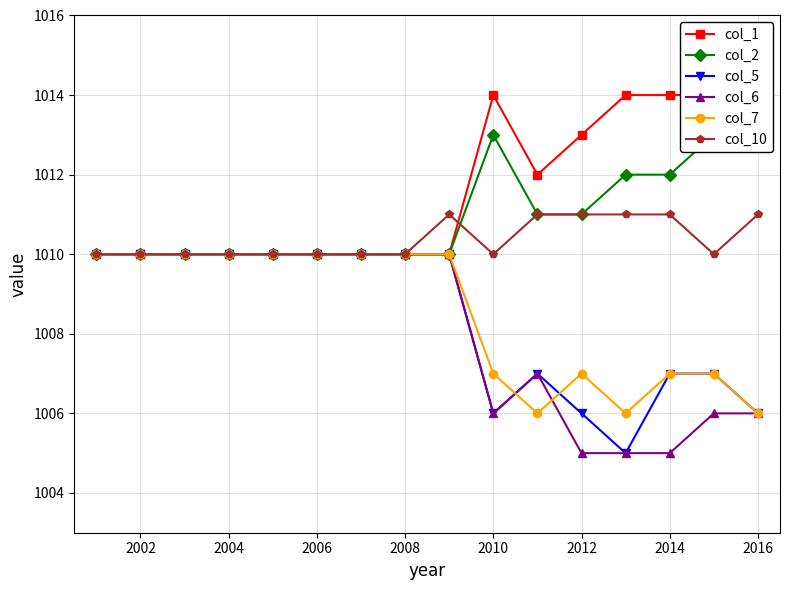

Is the value of col_6 at 2004 greater than the value of col_10 at 2016?

No